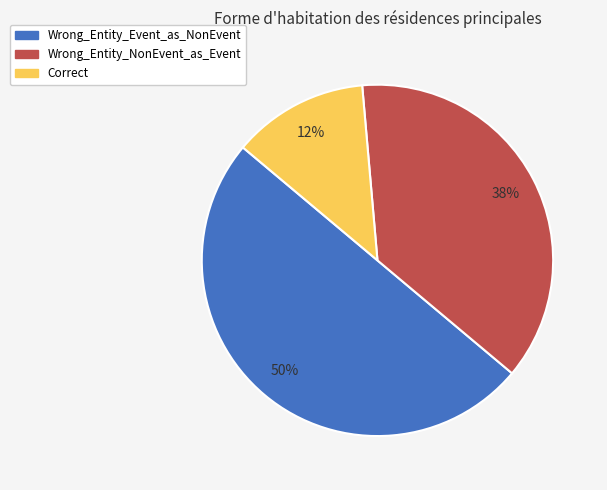

To the nearest percent, what portion does Wrong_Entity_Event_as_NonEvent represent?

50%